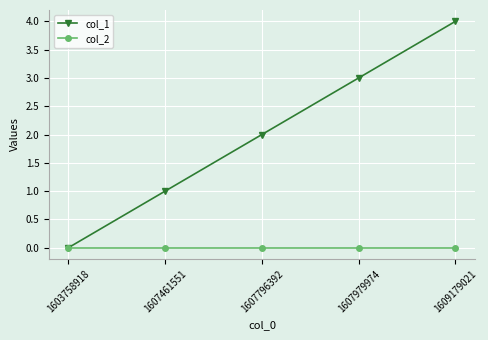

How many lines are shown in the chart?

2